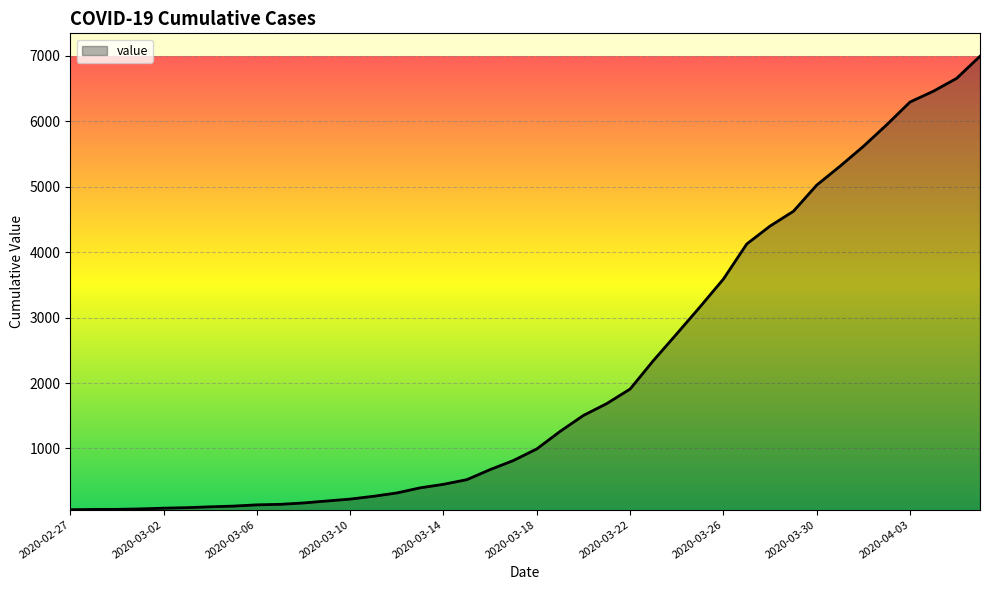

What is the maximum value shown in the chart?

6995